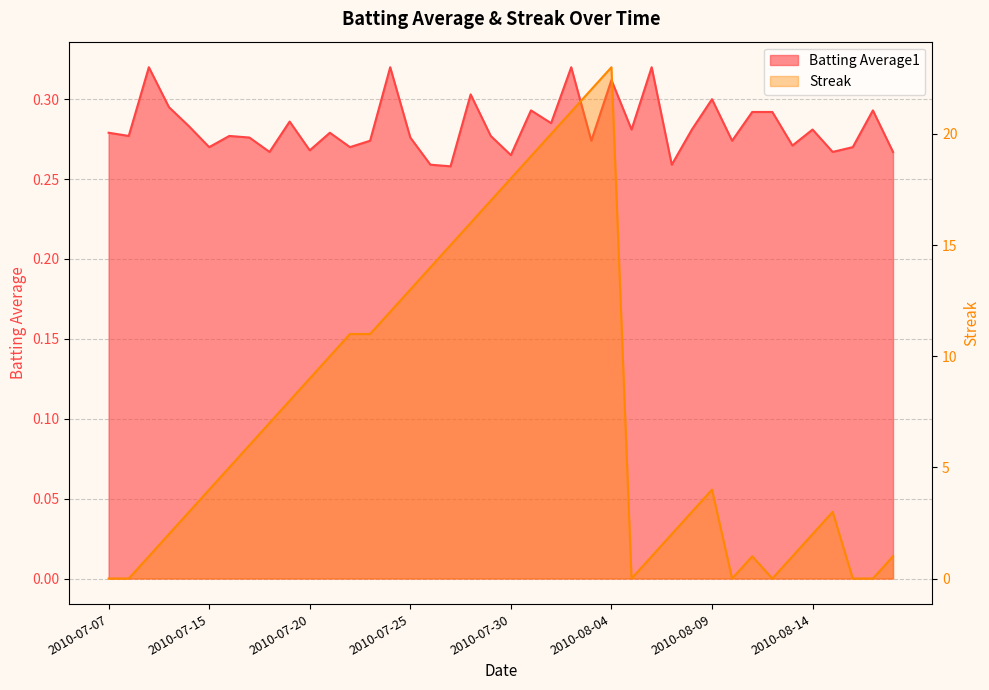

Count the number of data series in this chart.

2